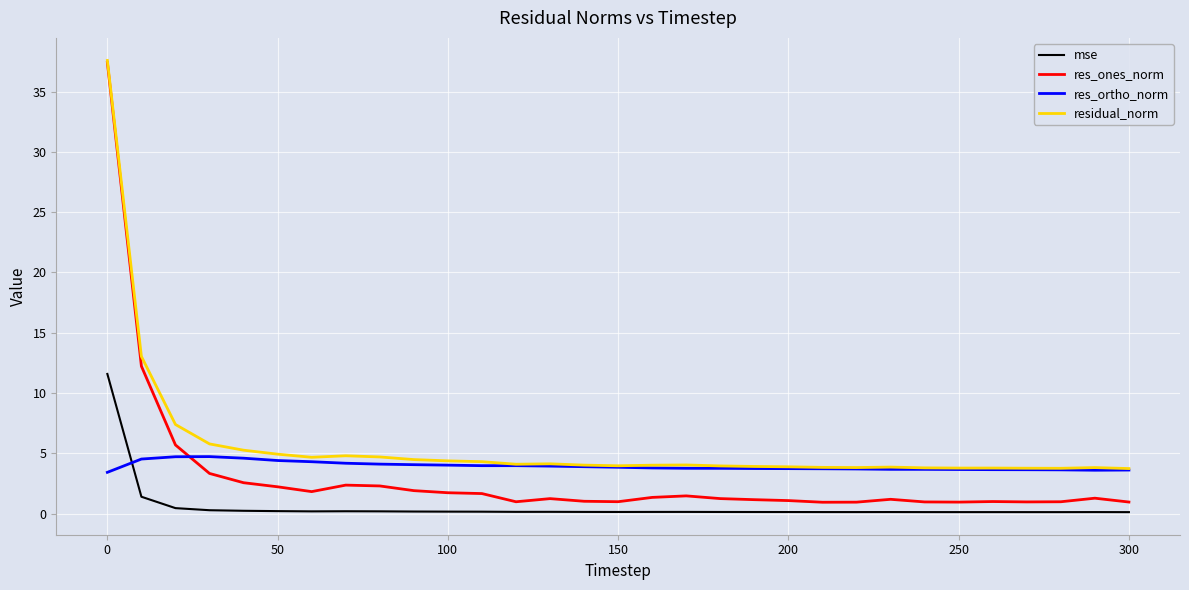

What are all the series names shown in the legend?

mse, res_ones_norm, res_ortho_norm, residual_norm